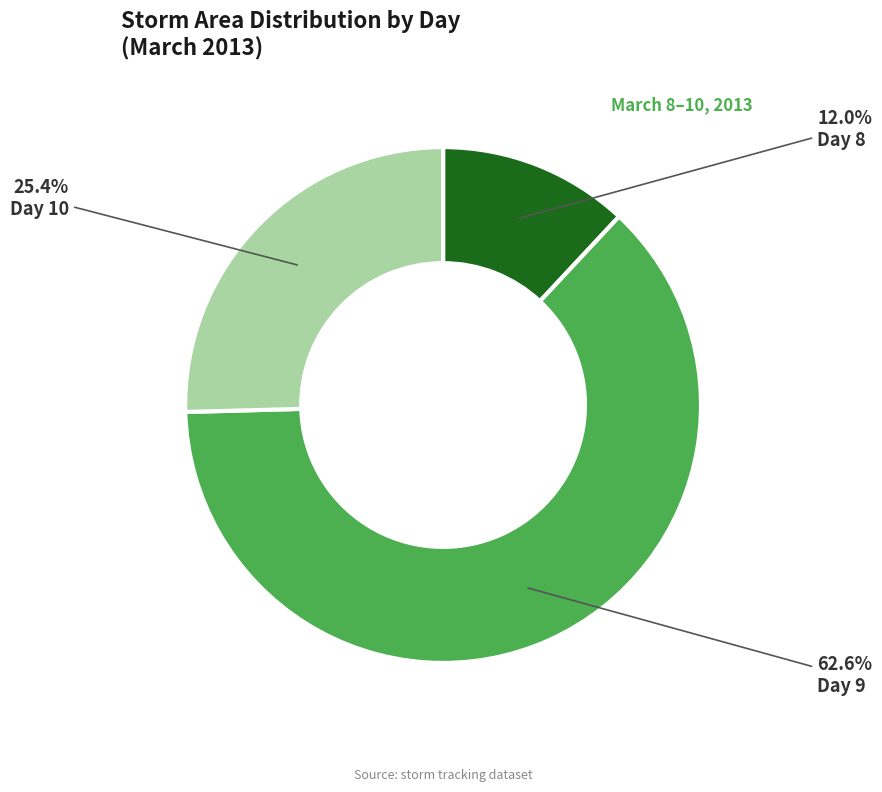

Between Day 8 and Day 10, which is larger?

Day 10